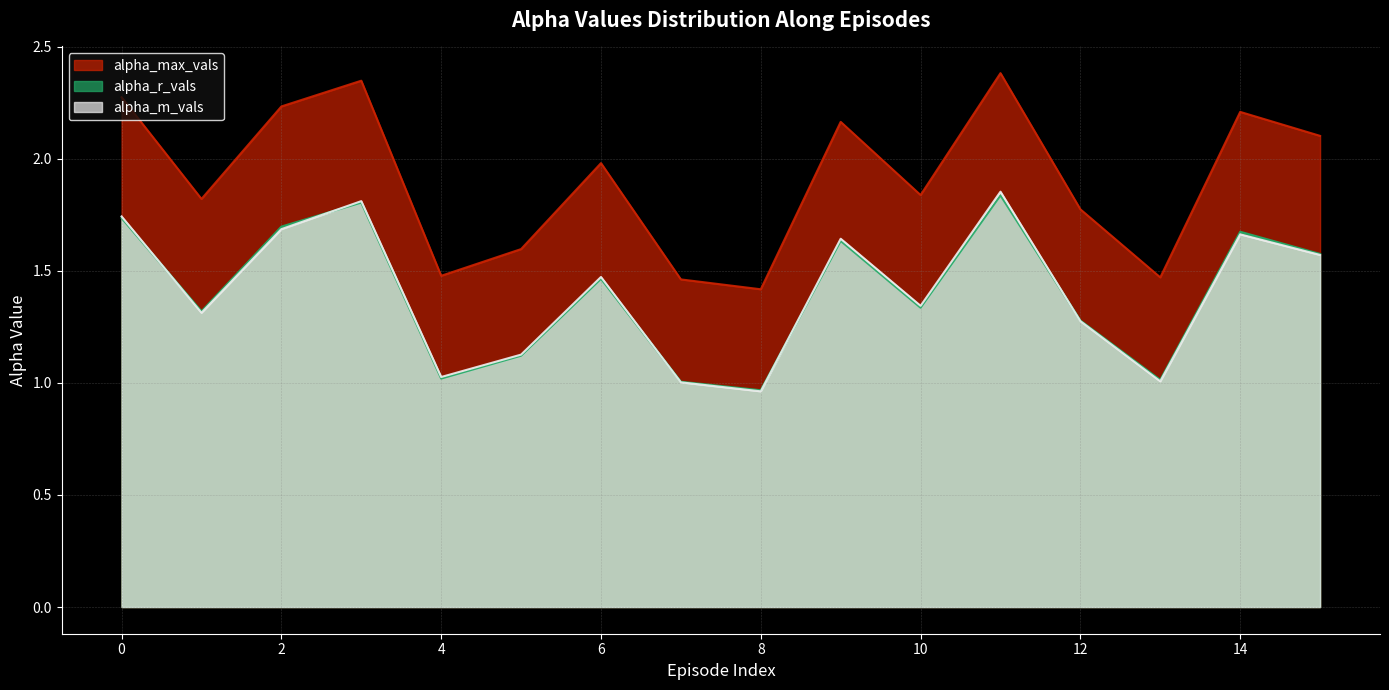

Reading right to left, extract all data points from this chart.

alpha_max_vals: 2.1	2.2	1.5	1.8	2.4	1.8	2.2	1.4	1.5	2.0	1.6	1.5	2.3	2.2	1.8	2.3
alpha_r_vals: 1.6	1.7	1.0	1.3	1.8	1.3	1.6	1.0	1.0	1.5	1.1	1.0	1.8	1.7	1.3	1.7
alpha_m_vals: 1.6	1.7	1.0	1.3	1.9	1.3	1.6	1.0	1.0	1.5	1.1	1.0	1.8	1.7	1.3	1.7